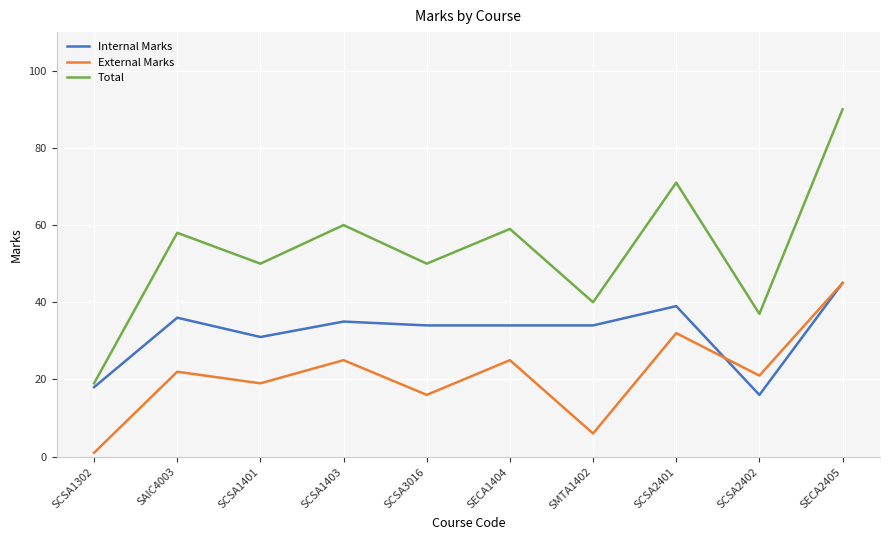

Is it true that Total equals 50 at SCSA3016?

True